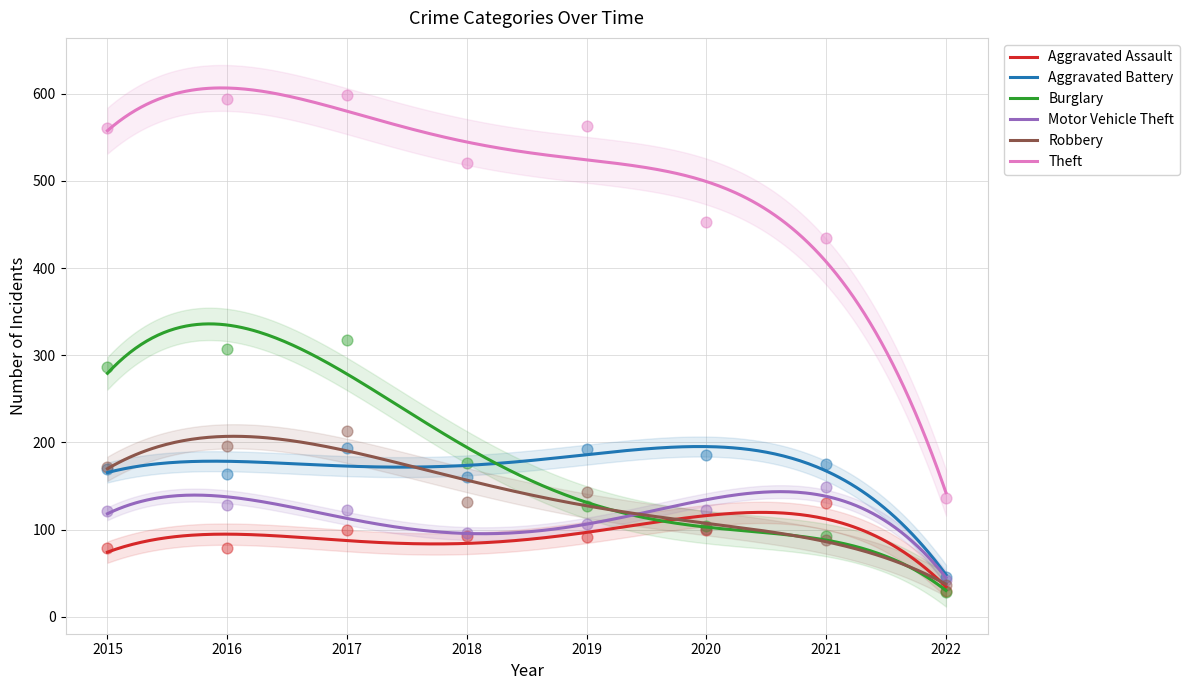

At which category is the sum across all series the highest?

2017